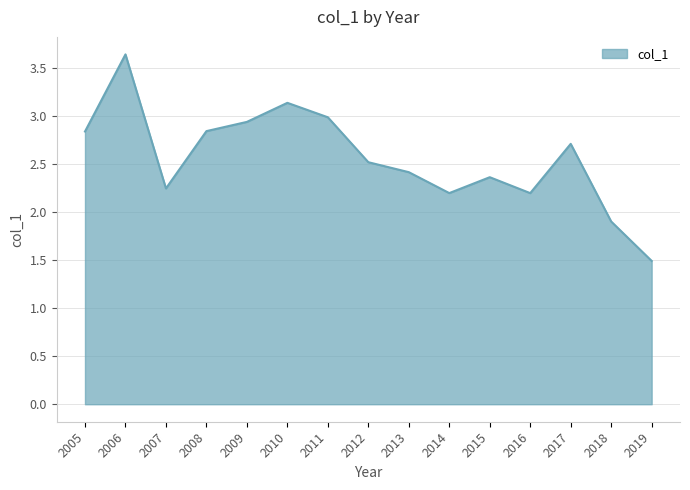

The value at 2019 is 1.5. True or false?

True